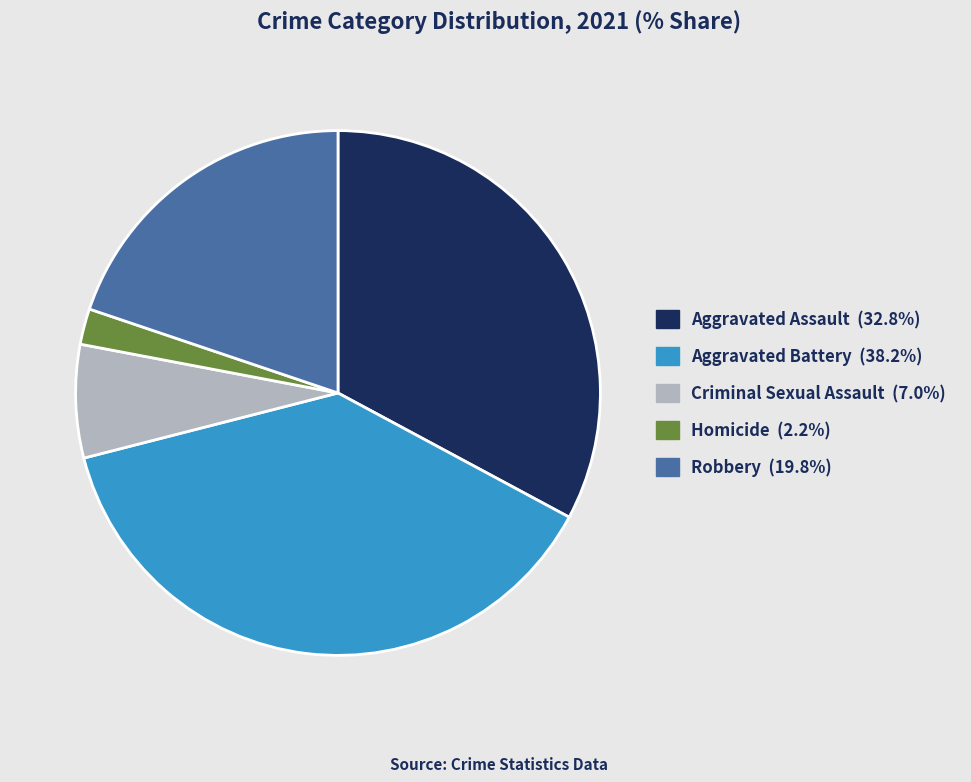

Count the number of slices in the pie.

5